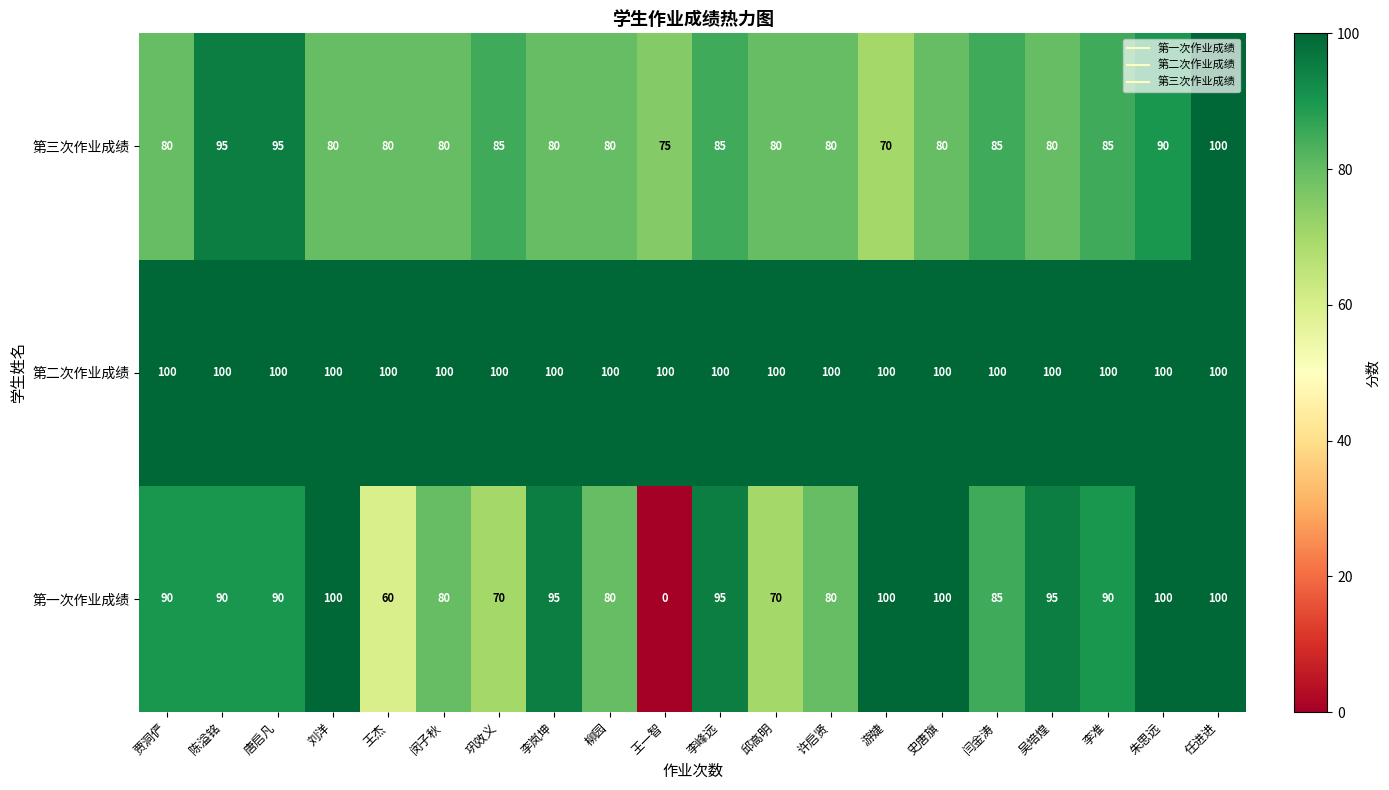

What is the difference between the maximum and minimum values in the 第一次作业成绩 series?

100